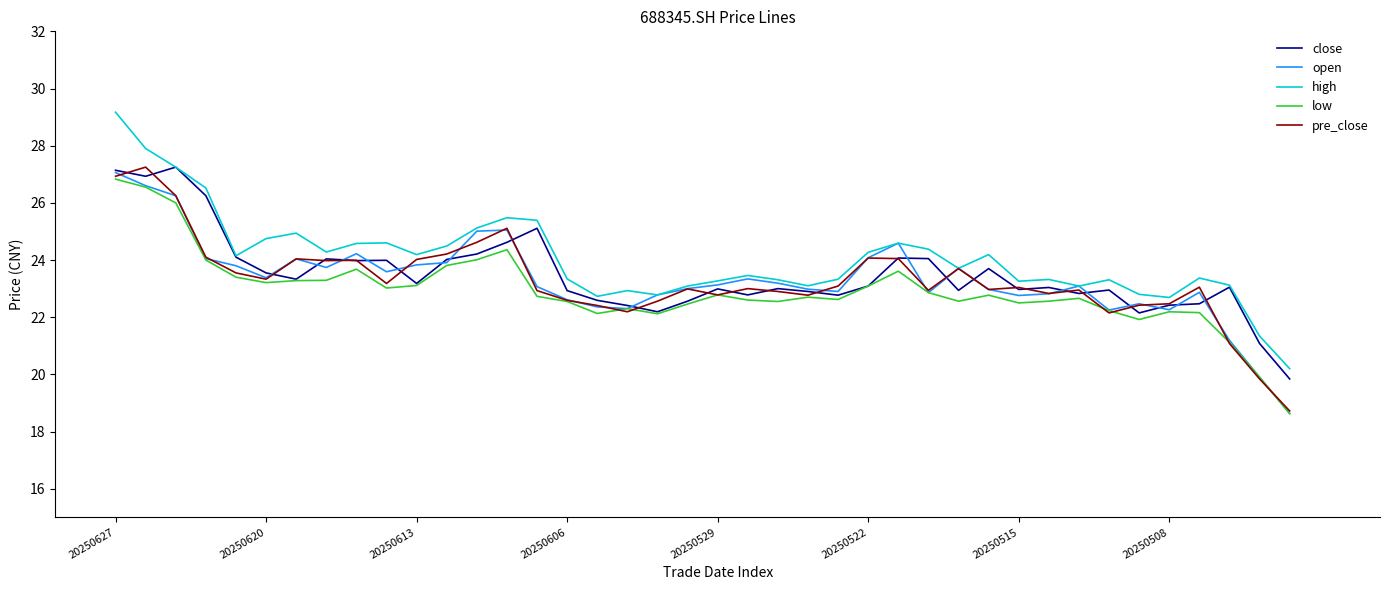

What is the maximum value shown in the chart?

29.2